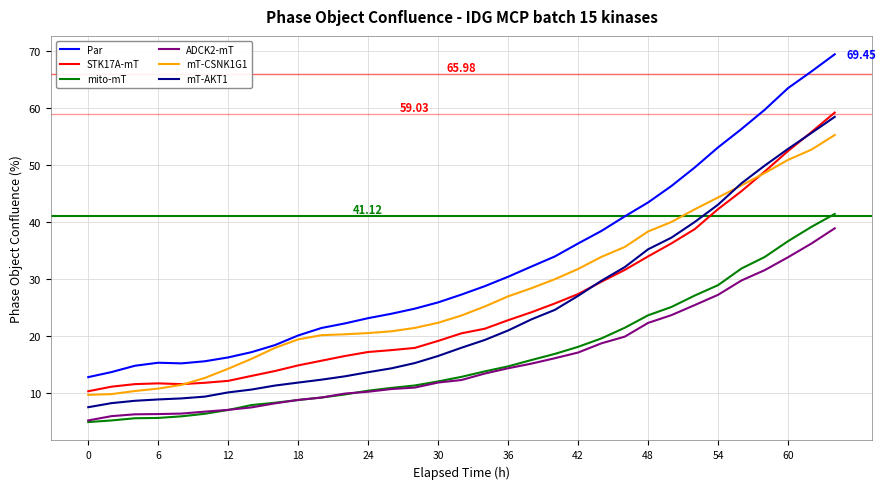

How many intersections are there between mT-AKT1 and mT-CSNK1G1?

1